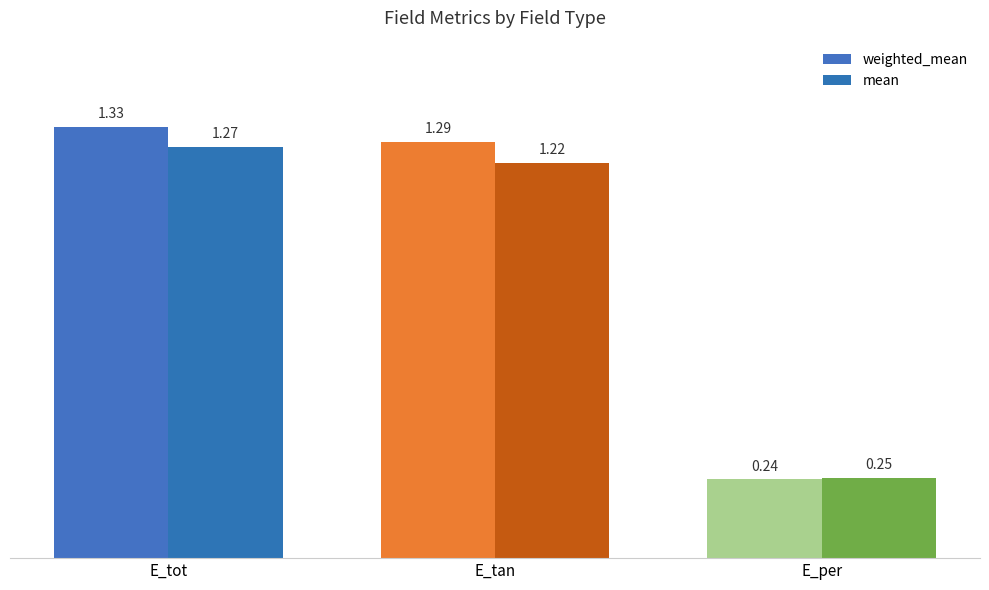

What is the difference between the maximum and minimum values in the mean series?

1.0